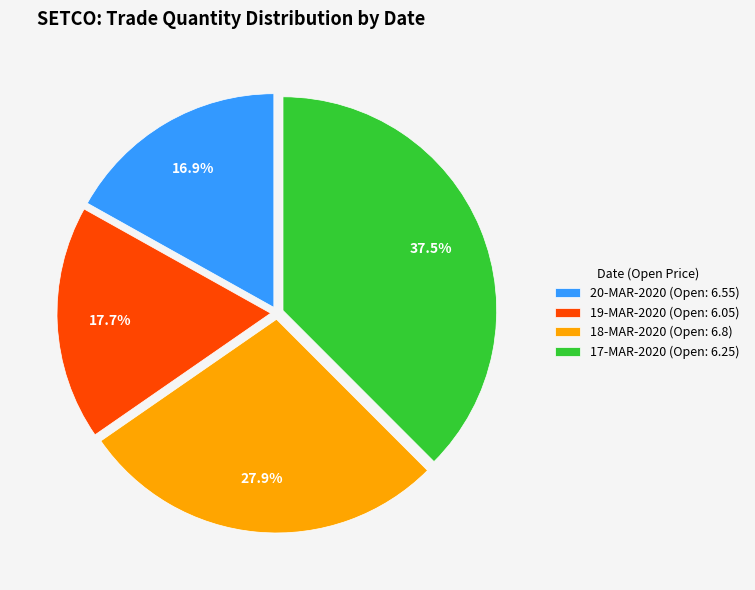

How many slices are in this pie chart?

4